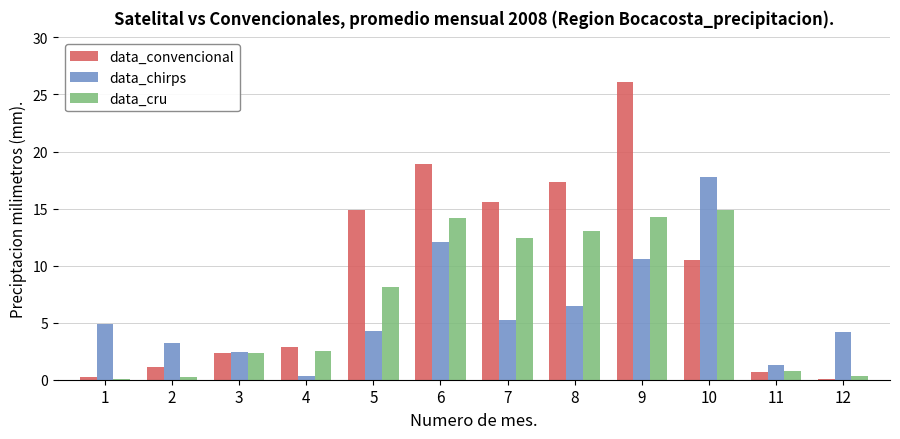

Count the number of categories in the chart.

12